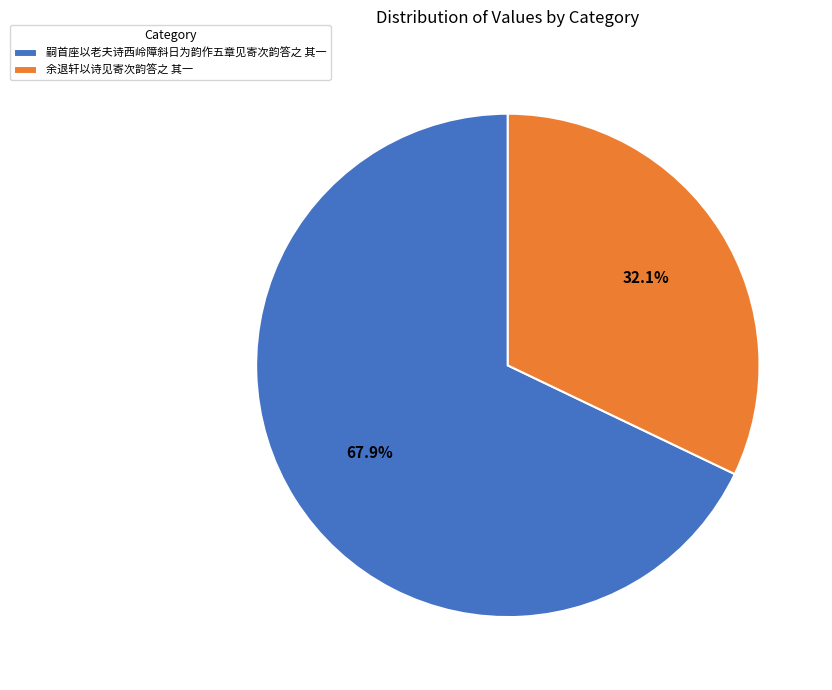

The 嗣首座以老夫诗西岭障斜日为韵作五章见寄次韵答之 其一 slice represents 68% of the pie. True or false?

True